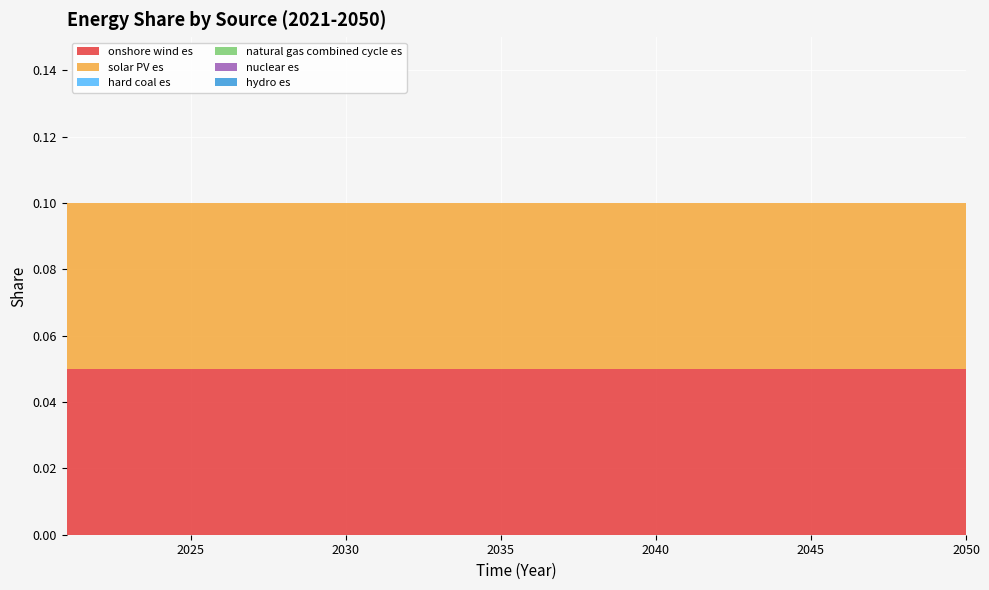

Reading left to right, what are all the values shown in this chart?

onshore wind es: 0.1	0.1	0.1	0.1	0.1	0.1	0.1	0.1	0.1	0.1	0.1	0.1	0.1	0.1	0.1	0.1	0.1	0.1	0.1	0.1	0.1	0.1	0.1	0.1	0.1	0.1	0.1	0.1	0.1	0.1
solar PV es: 0.1	0.1	0.1	0.1	0.1	0.1	0.1	0.1	0.1	0.1	0.1	0.1	0.1	0.1	0.1	0.1	0.1	0.1	0.1	0.1	0.1	0.1	0.1	0.1	0.1	0.1	0.1	0.1	0.1	0.1
hard coal es: 0.0	0.0	0.0	0.0	0.0	0.0	0.0	0.0	0.0	0.0	0.0	0.0	0.0	0.0	0.0	0.0	0.0	0.0	0.0	0.0	0.0	0.0	0.0	0.0	0.0	0.0	0.0	0.0	0.0	0.0
natural gas combined cycle es: 0.0	0.0	0.0	0.0	0.0	0.0	0.0	0.0	0.0	0.0	0.0	0.0	0.0	0.0	0.0	0.0	0.0	0.0	0.0	0.0	0.0	0.0	0.0	0.0	0.0	0.0	0.0	0.0	0.0	0.0
nuclear es: 0.0	0.0	0.0	0.0	0.0	0.0	0.0	0.0	0.0	0.0	0.0	0.0	0.0	0.0	0.0	0.0	0.0	0.0	0.0	0.0	0.0	0.0	0.0	0.0	0.0	0.0	0.0	0.0	0.0	0.0
hydro es: 0.0	0.0	0.0	0.0	0.0	0.0	0.0	0.0	0.0	0.0	0.0	0.0	0.0	0.0	0.0	0.0	0.0	0.0	0.0	0.0	0.0	0.0	0.0	0.0	0.0	0.0	0.0	0.0	0.0	0.0